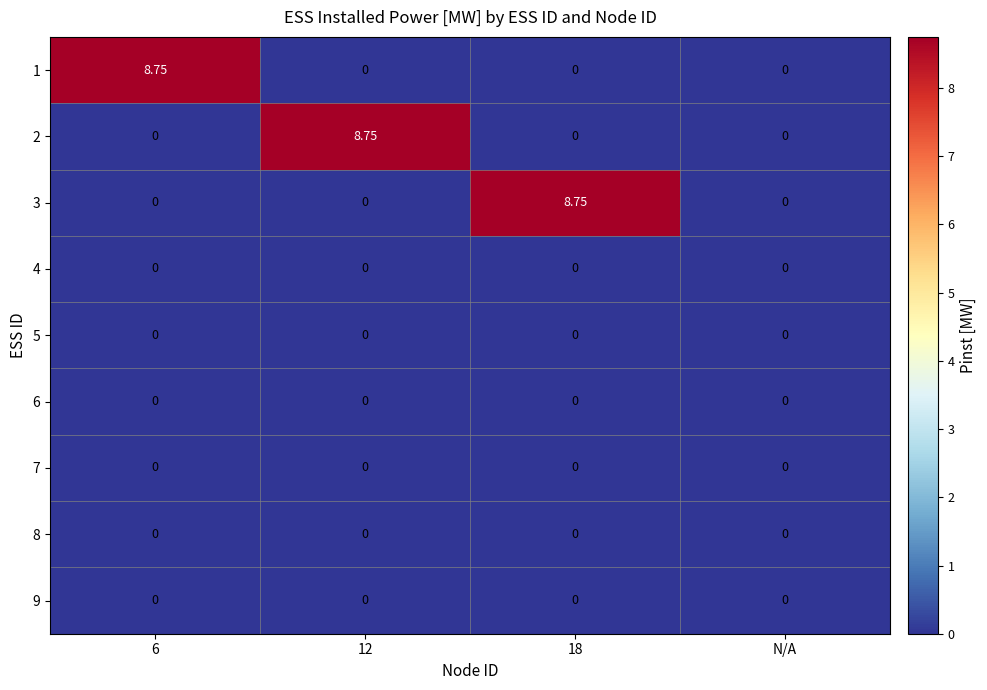

Is the value of 1 at 6 greater than the value of 6 at 18?

Yes